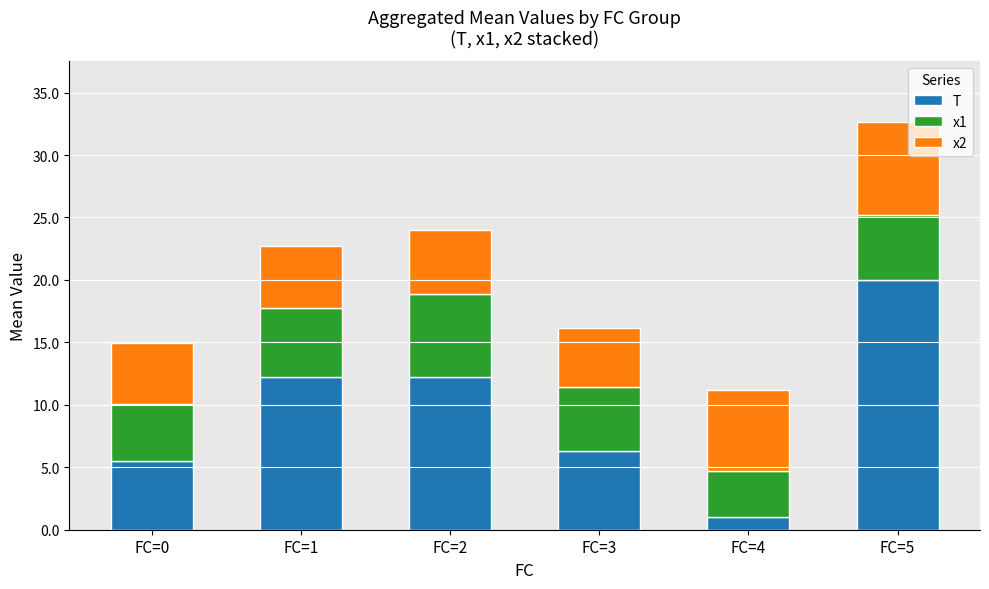

How many data points does each series have?

6